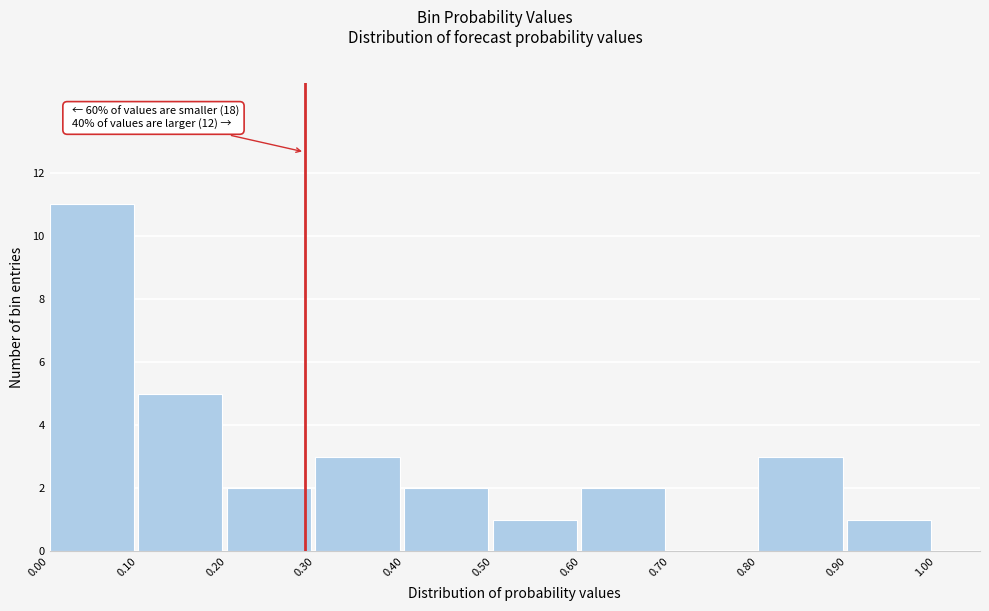

Over which range of the x-axis is the bar tallest?

0.00 to 0.10